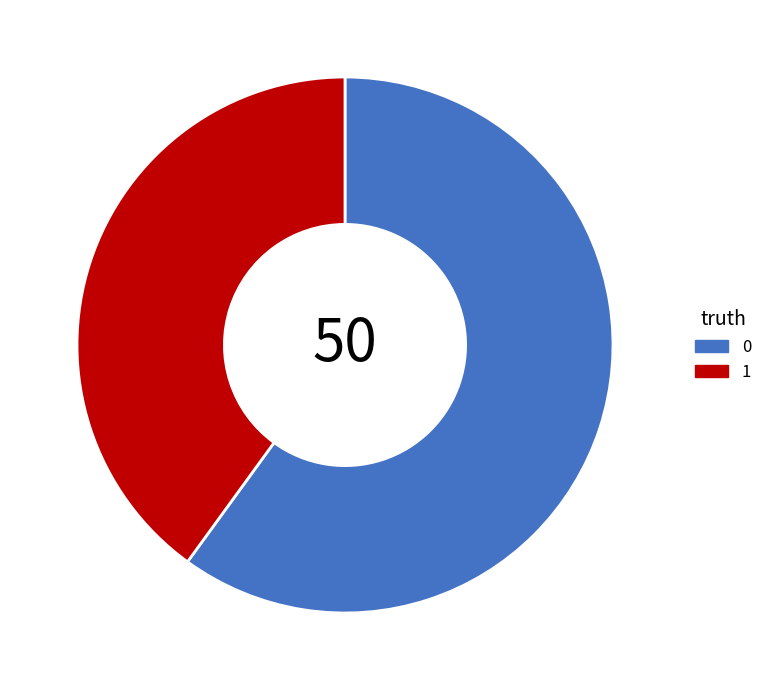

Count the number of slices in the pie.

2